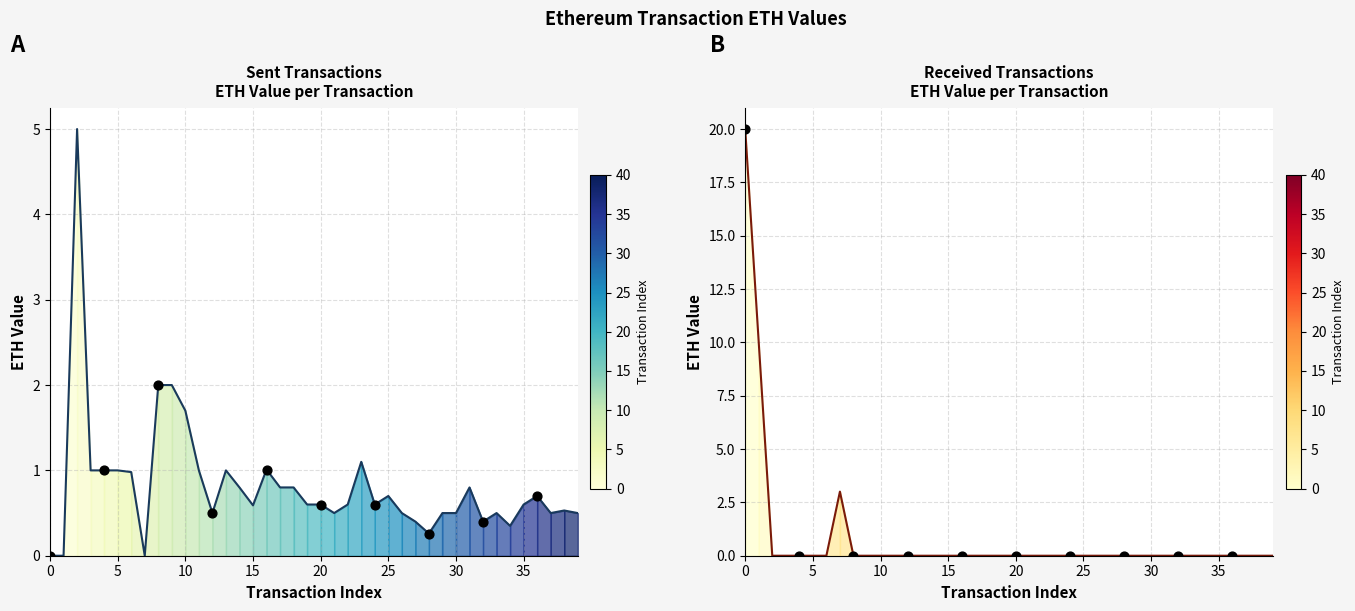

What is the total value across all series at 6?

1.0